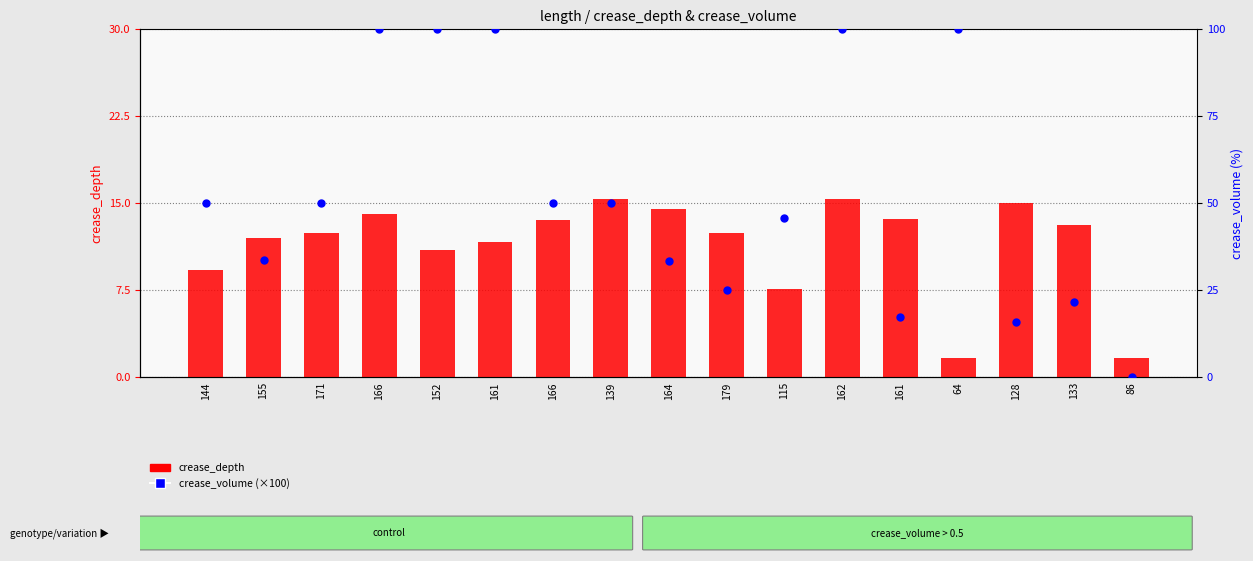

Is the value of crease_volume (×100) at 133 greater than the value of crease_depth at 166?

Yes